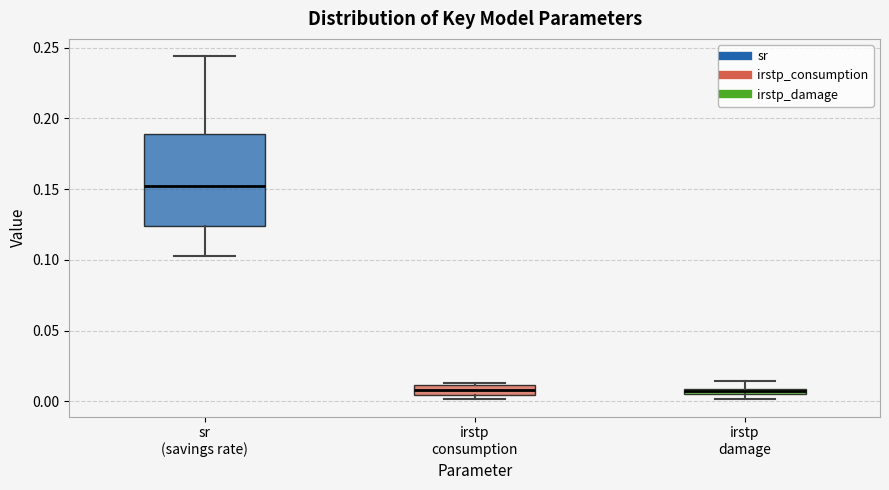

Where is the upper edge of the box for sr (savings rate) on the y-axis? The values are not printed on the chart, so give them approximately, as read against the axis.

0.190